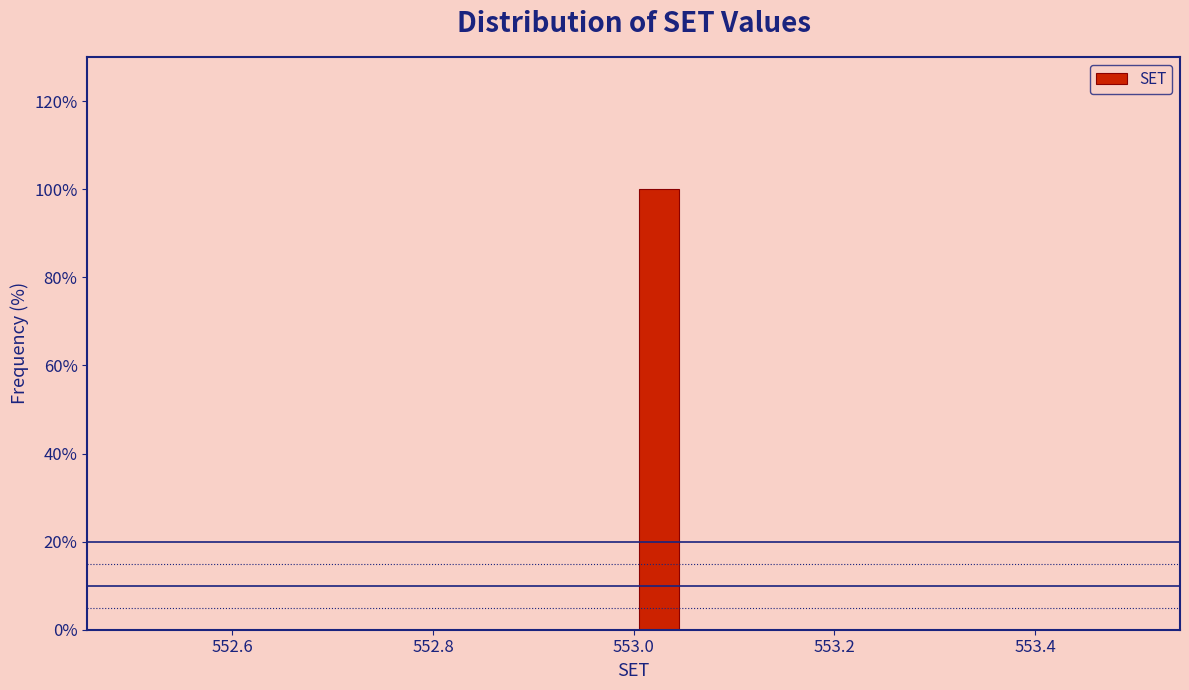

Read against the x-axis, roughly where is the centre of the tallest bar?

553.02